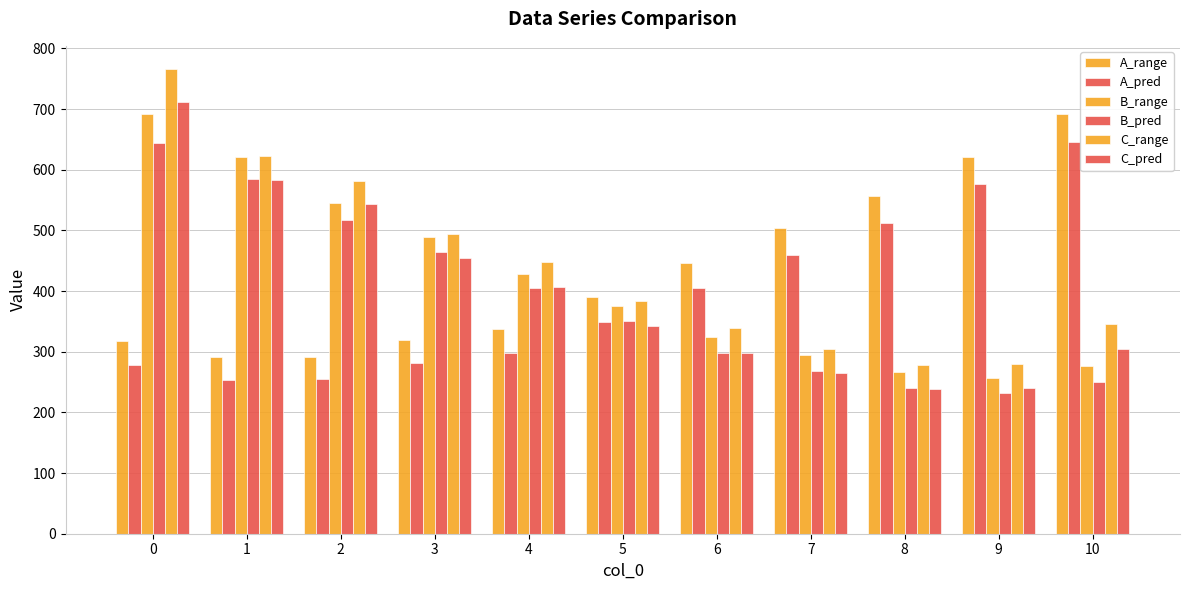

Are the bars grouped side by side (vs. stacked)?

Yes